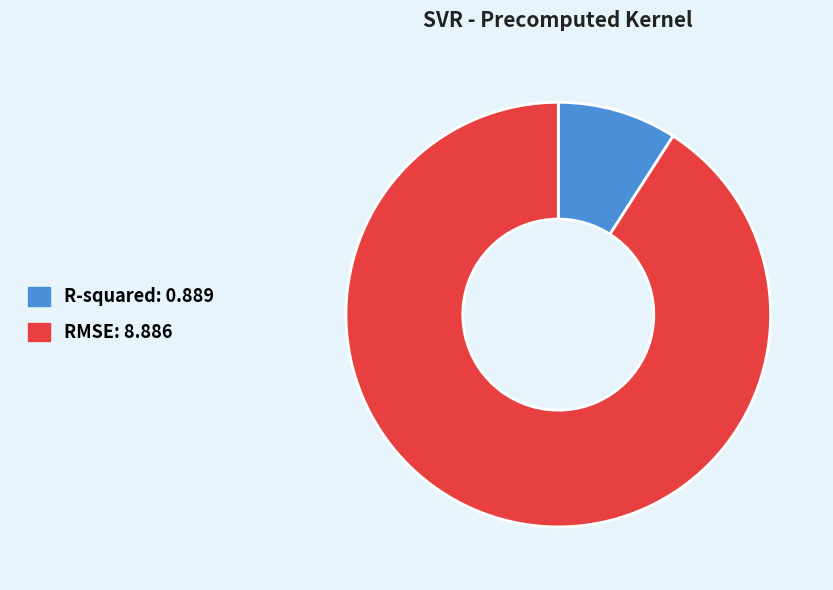

Do RMSE: 8.886 and R-squared: 0.889 together represent more than half of the pie?

Yes